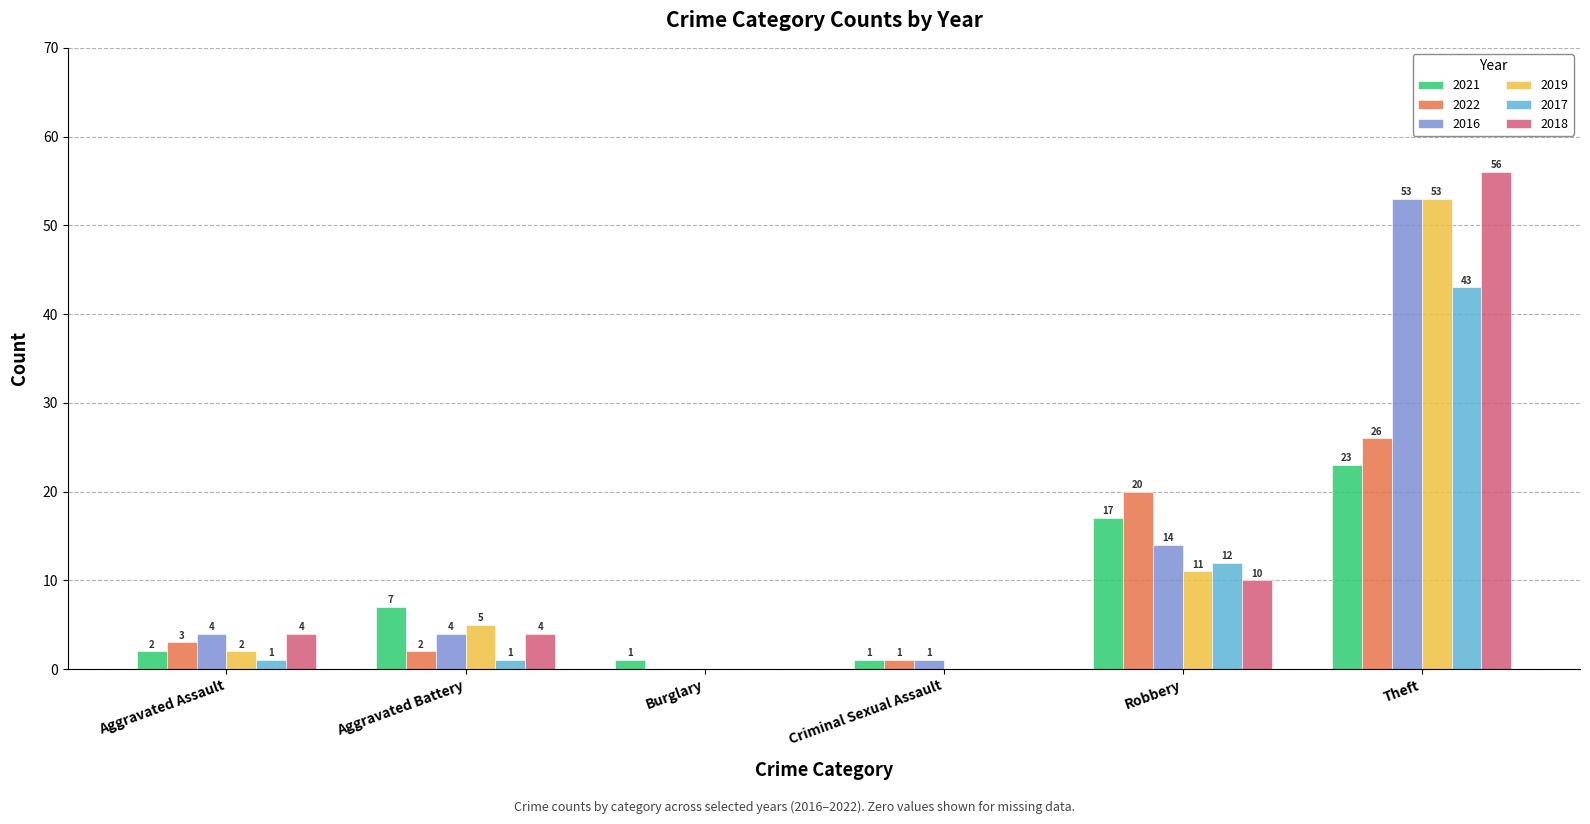

Reading left to right, what are all the values shown in this chart?

2021: Aggravated Assault=2	Aggravated Battery=7	Burglary=1	Criminal Sexual Assault=1	Robbery=17	Theft=23
2022: Aggravated Assault=3	Aggravated Battery=2	Burglary=0	Criminal Sexual Assault=1	Robbery=20	Theft=26
2016: Aggravated Assault=4	Aggravated Battery=4	Burglary=0	Criminal Sexual Assault=1	Robbery=14	Theft=53
2019: Aggravated Assault=2	Aggravated Battery=5	Burglary=0	Criminal Sexual Assault=0	Robbery=11	Theft=53
2017: Aggravated Assault=1	Aggravated Battery=1	Burglary=0	Criminal Sexual Assault=0	Robbery=12	Theft=43
2018: Aggravated Assault=4	Aggravated Battery=4	Burglary=0	Criminal Sexual Assault=0	Robbery=10	Theft=56